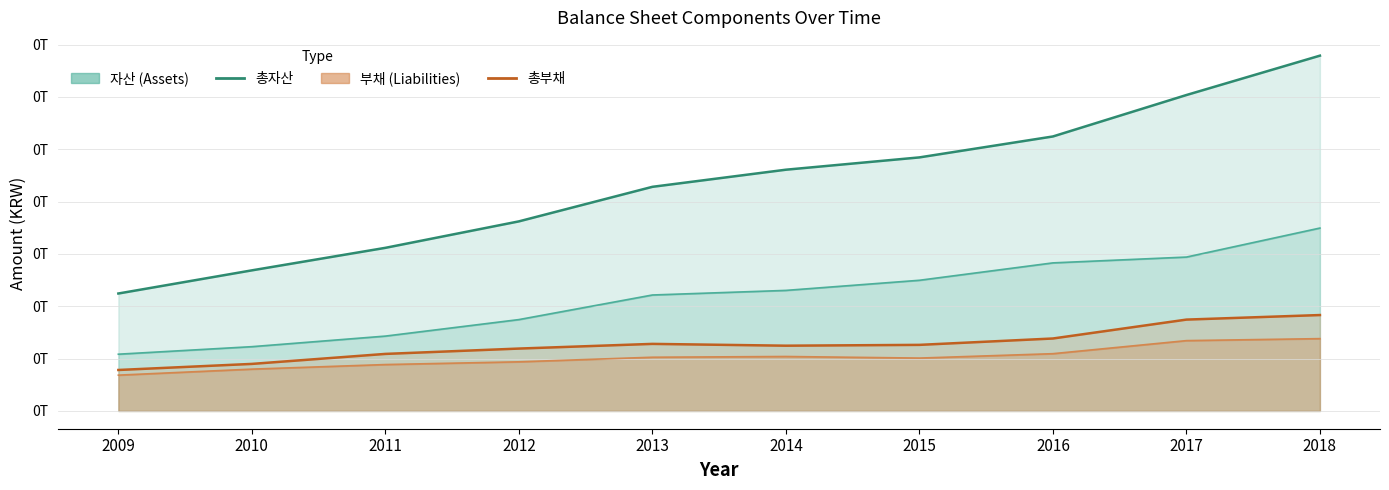

Reading left to right, list all the values displayed in this chart.

자산: 112179789000	134288744000	155800263000	181071570000	214075018000	230422958000	242179521000	262174324000	301752090000	339357244000
부채: 39134587000	44939653000	54486633000	59591364000	64059008000	62334770000	63119716000	69211291000	87260662000	91604067000